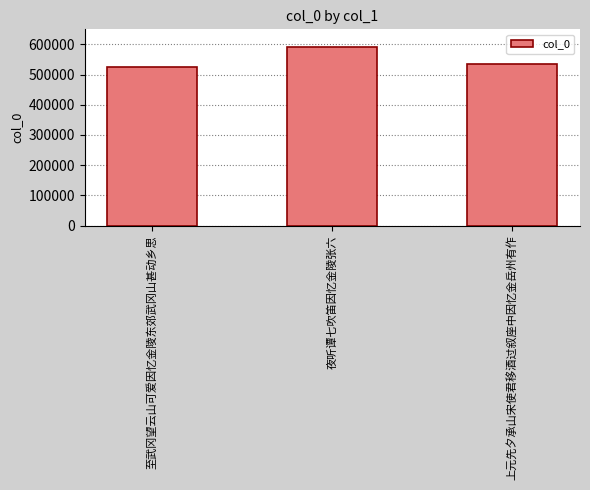

What is the change in value from 夜听谭七吹笛因忆金陵张六 to 上元先夕承山宋使君移酒过叙座中因忆金岳州有作?

-56111